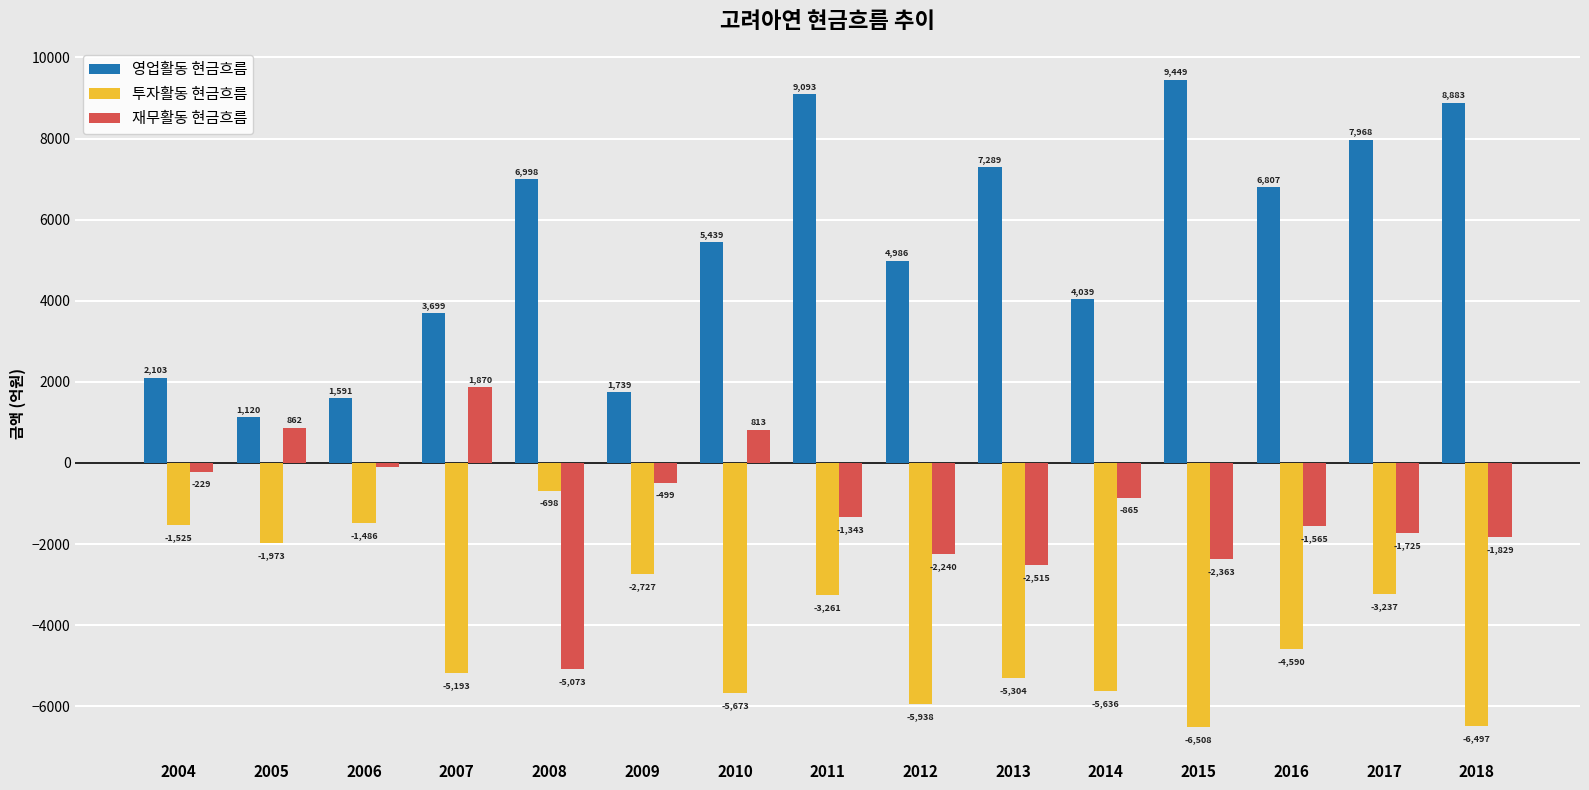

At 2010, list the series in order from largest to smallest.

영업활동 현금흐름, 재무활동 현금흐름, 투자활동 현금흐름